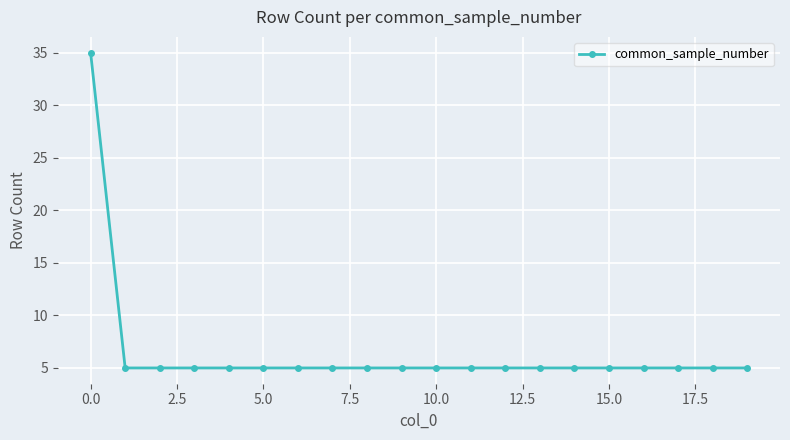

What is the smallest value displayed?

5